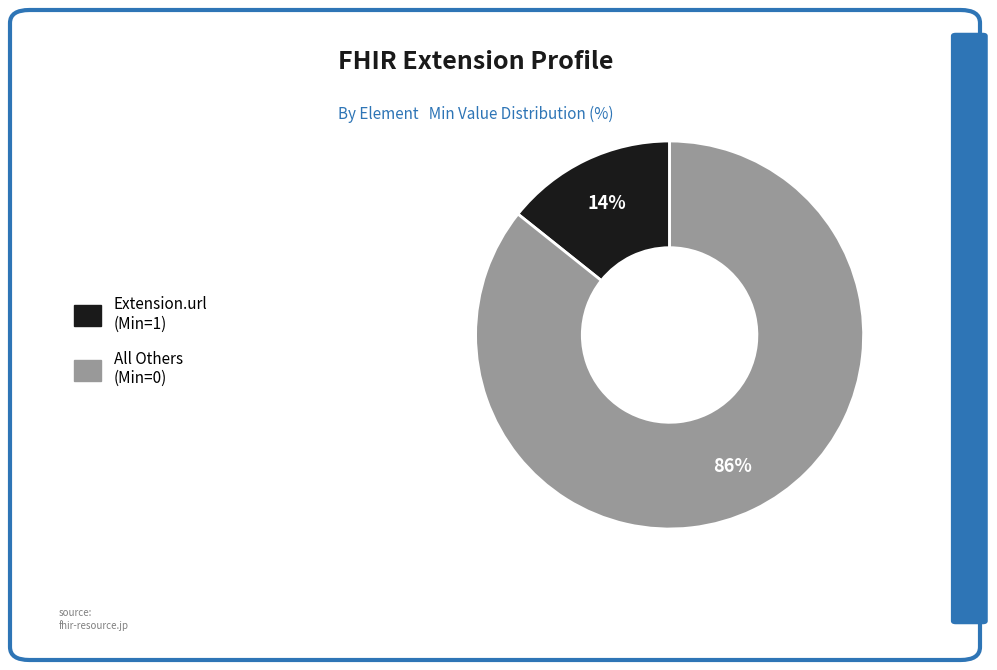

To the nearest percent, what is the average slice percentage?

50%